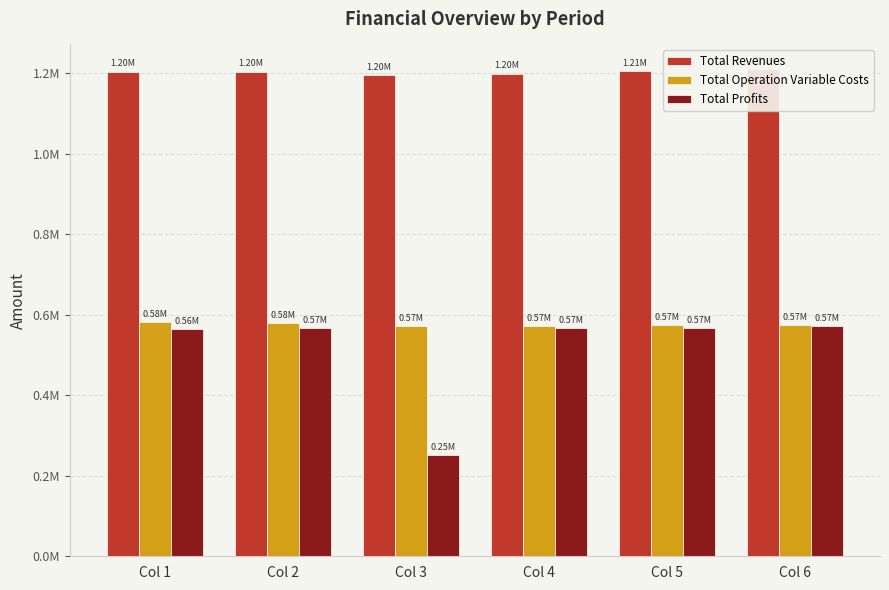

At how many categories does at least one series exceed 1197648?

5